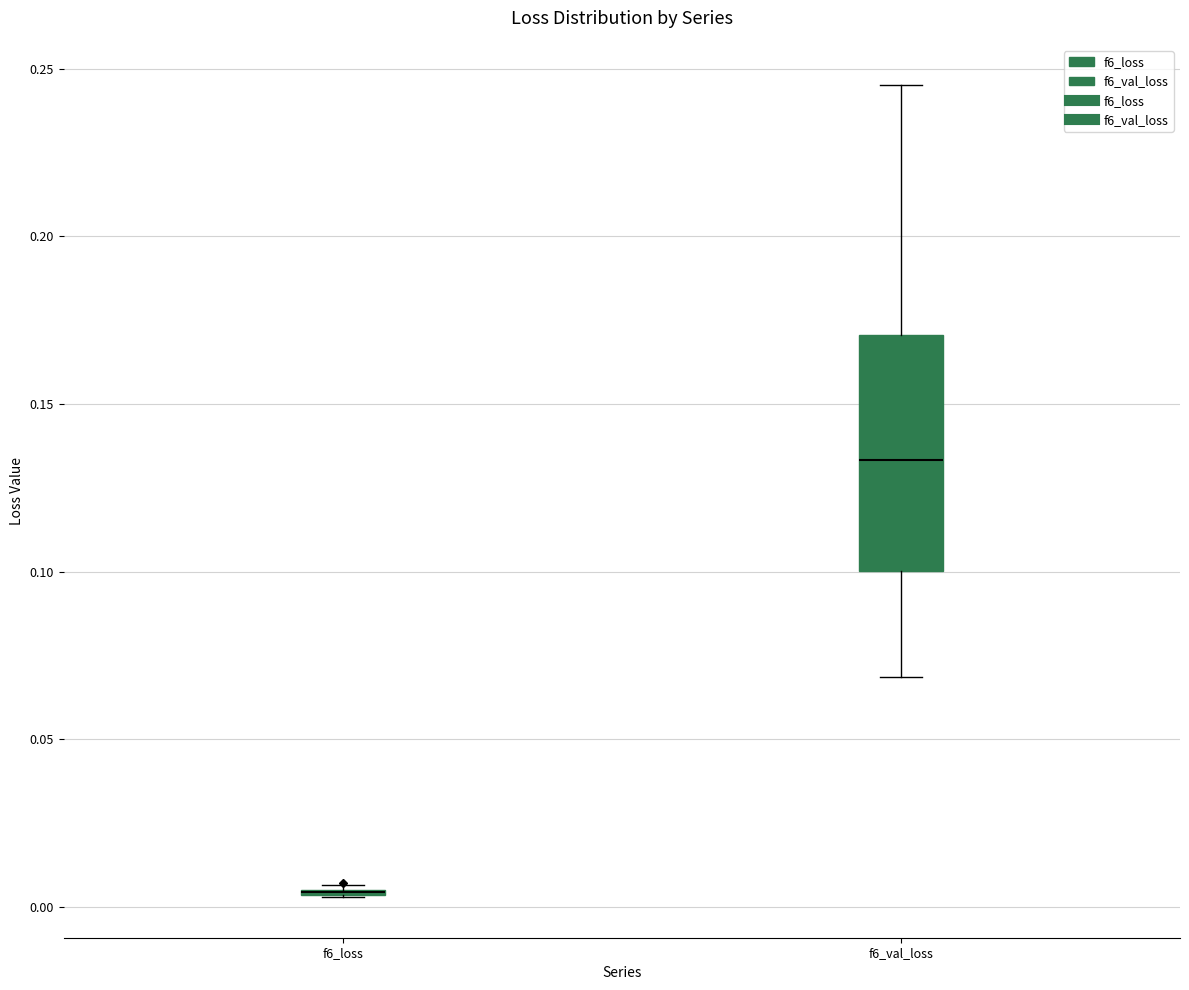

Comparing the boxes themselves (not the whiskers), which one is the tallest?

f6_val_loss